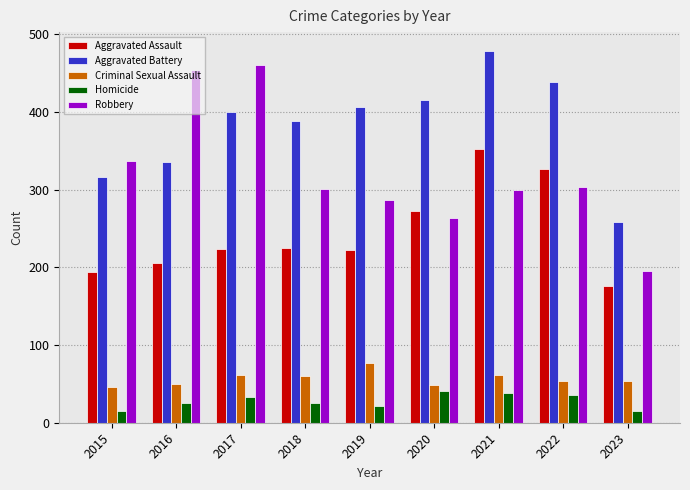

The Robbery series shows 301 at 2018. True or false?

True